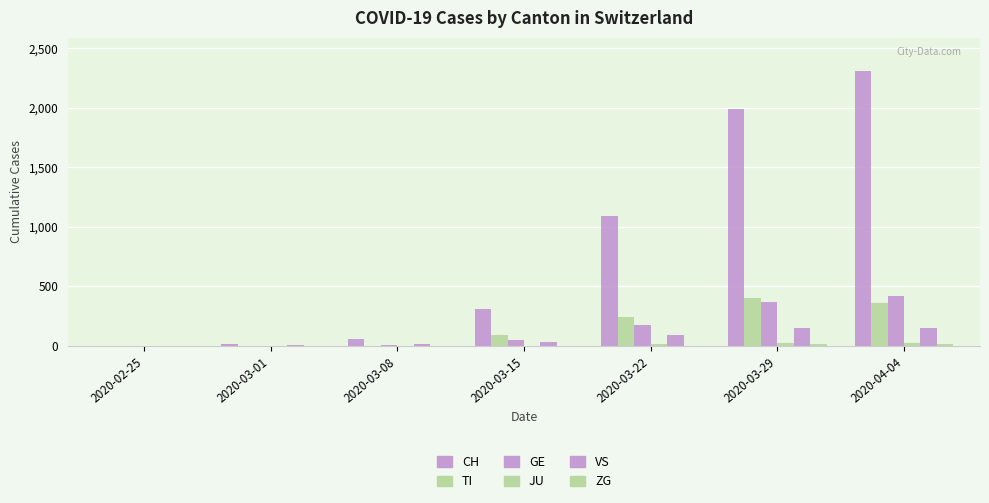

The JU series shows 0 at 2020-03-08. True or false?

True